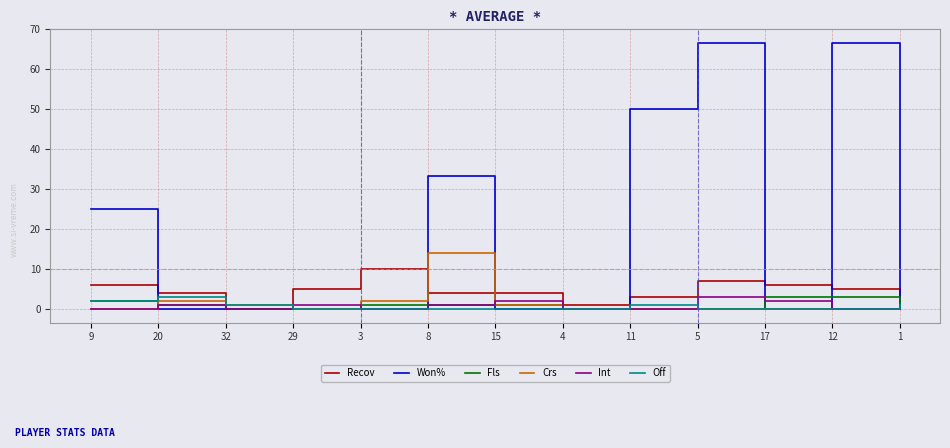

Between 9 and 12, which series saw the biggest shift?

Won%